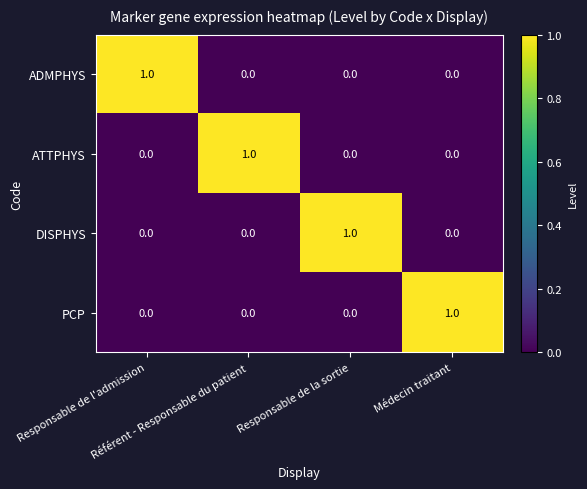

Count the ATTPHYS values in the range 0 to 1.

4